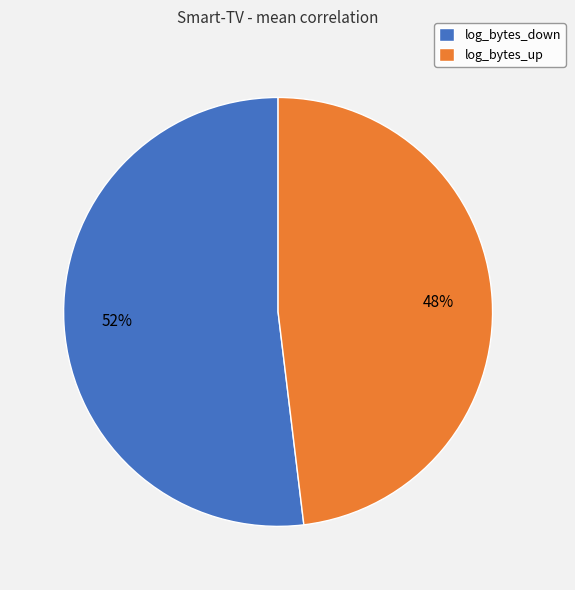

Does log_bytes_down account for over 50% of the chart?

Yes